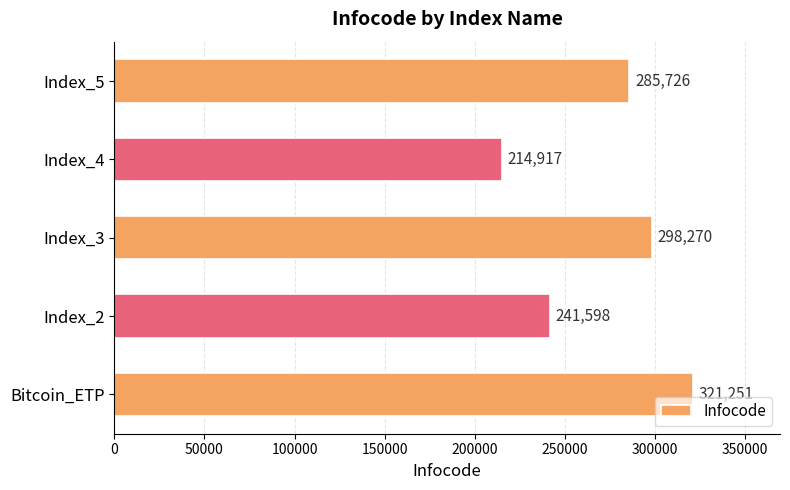

List the labels in order of value, largest first.

Bitcoin_ETP, Index_3, Index_5, Index_2, Index_4